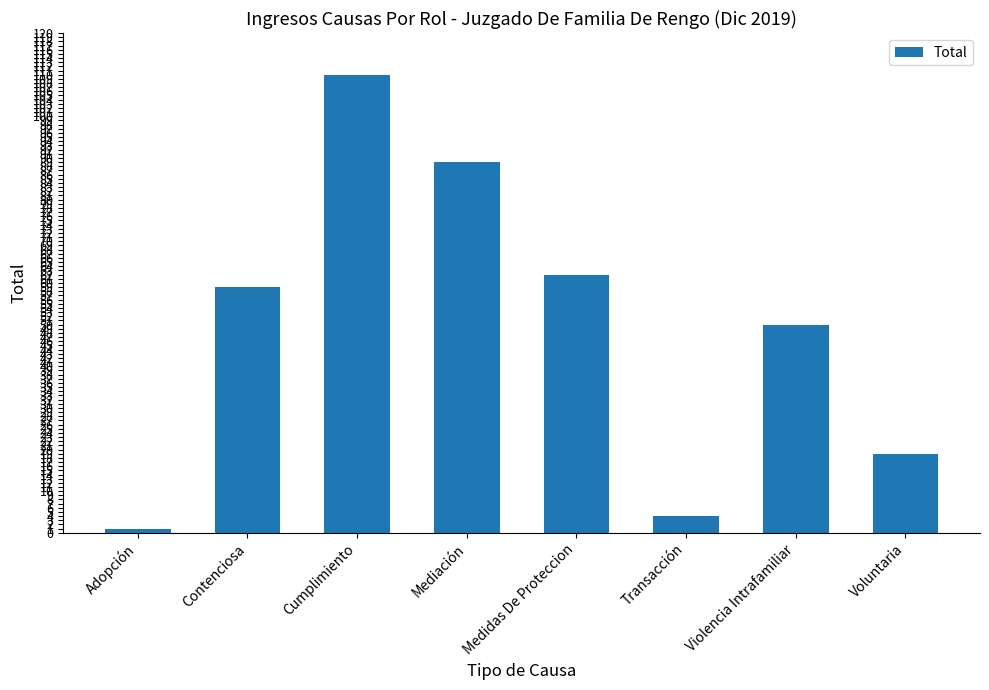

How many values are between 19 and 89?

5